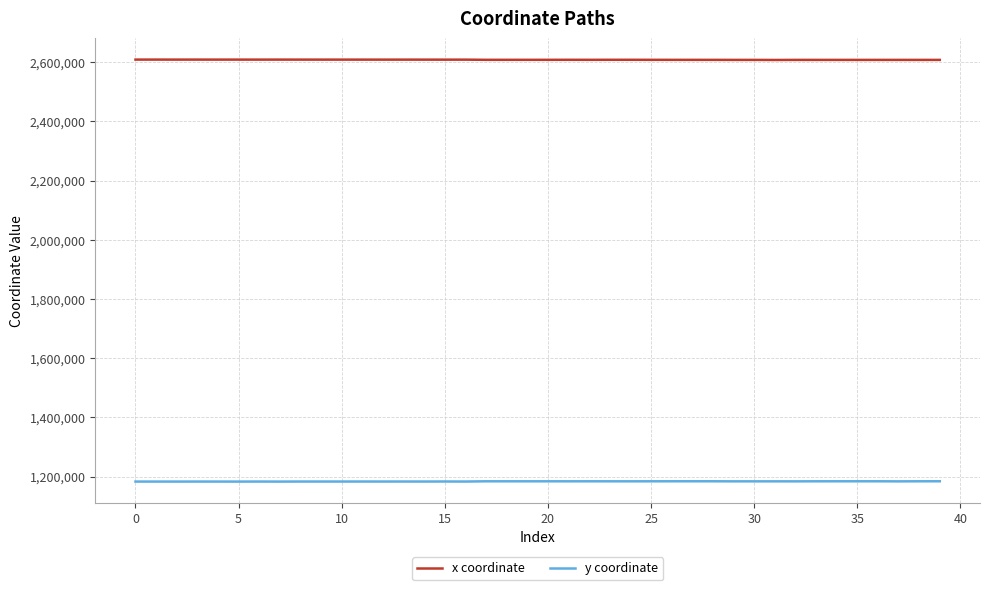

What is the lowest value of the y coordinate series?

1182941.9